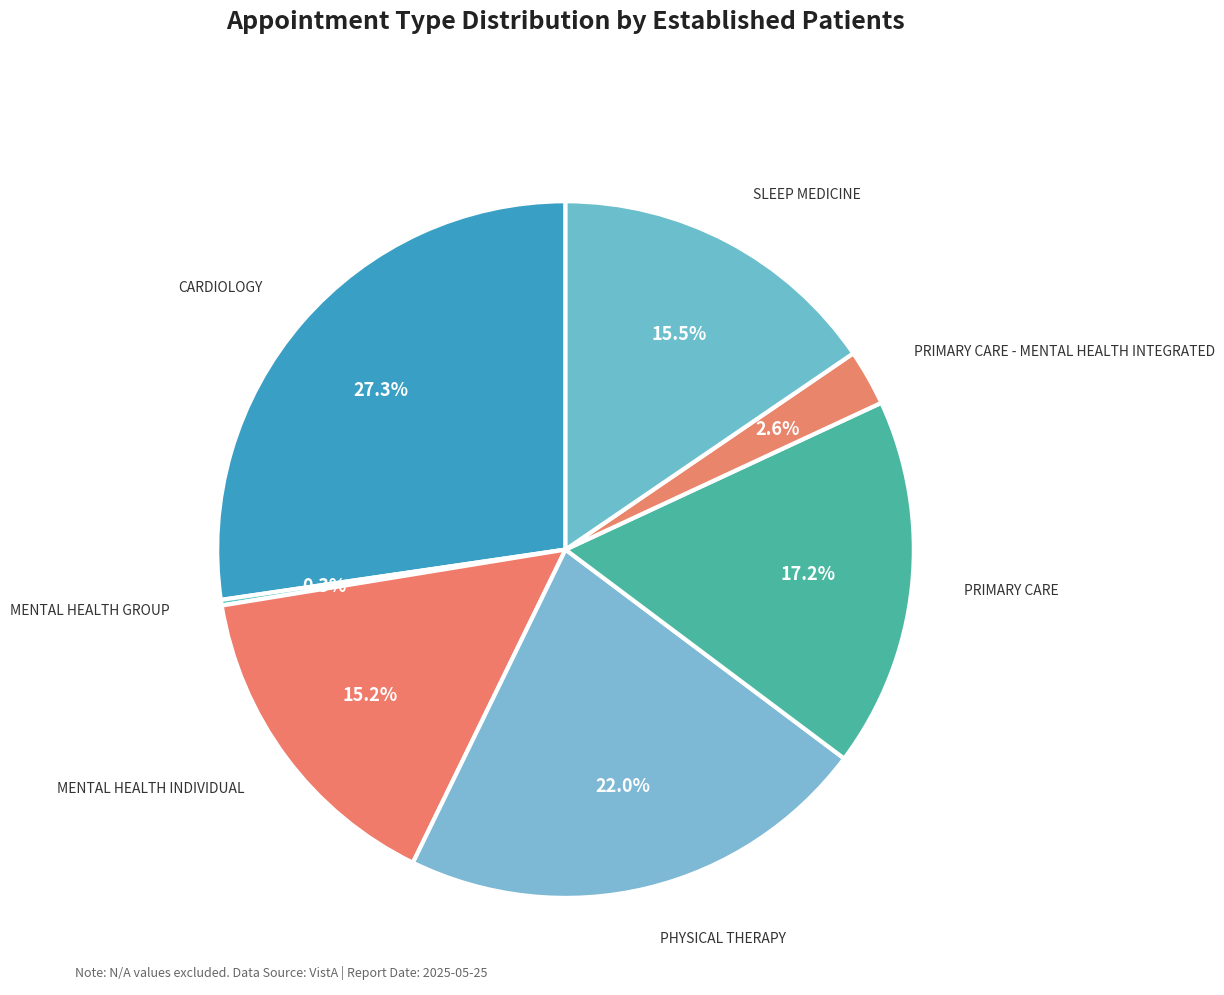

To the nearest percent, what is the average slice percentage?

14%